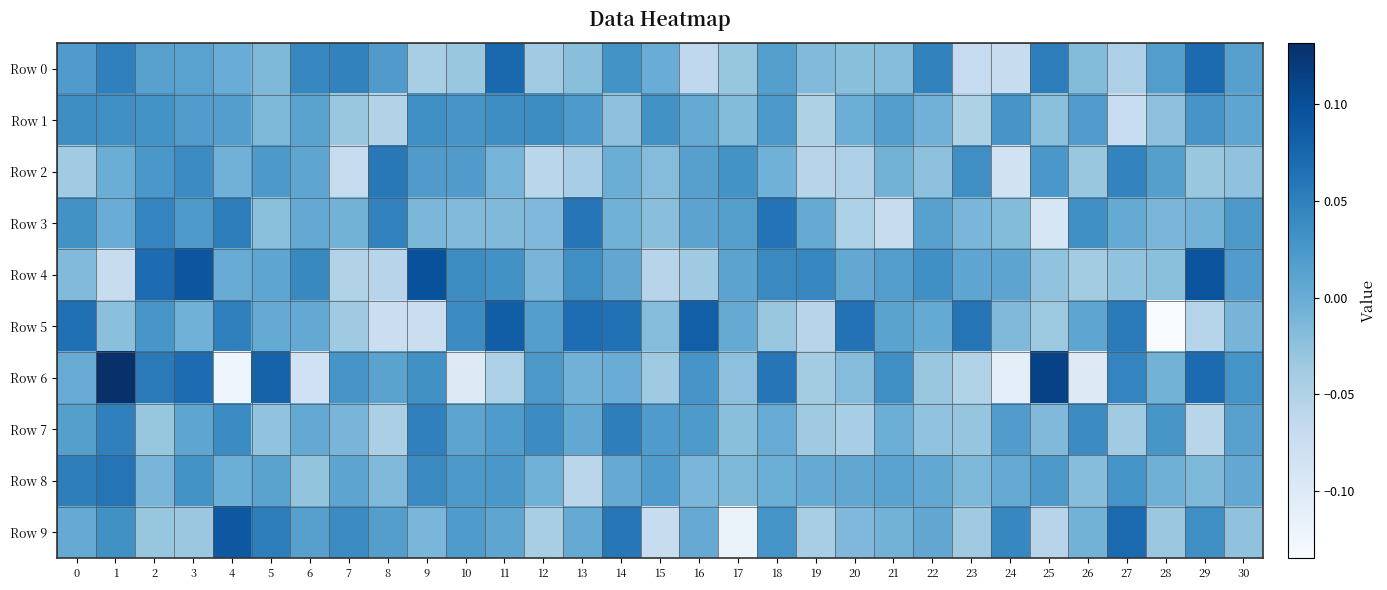

Which series changed the most between 0 and 25?

Row 3